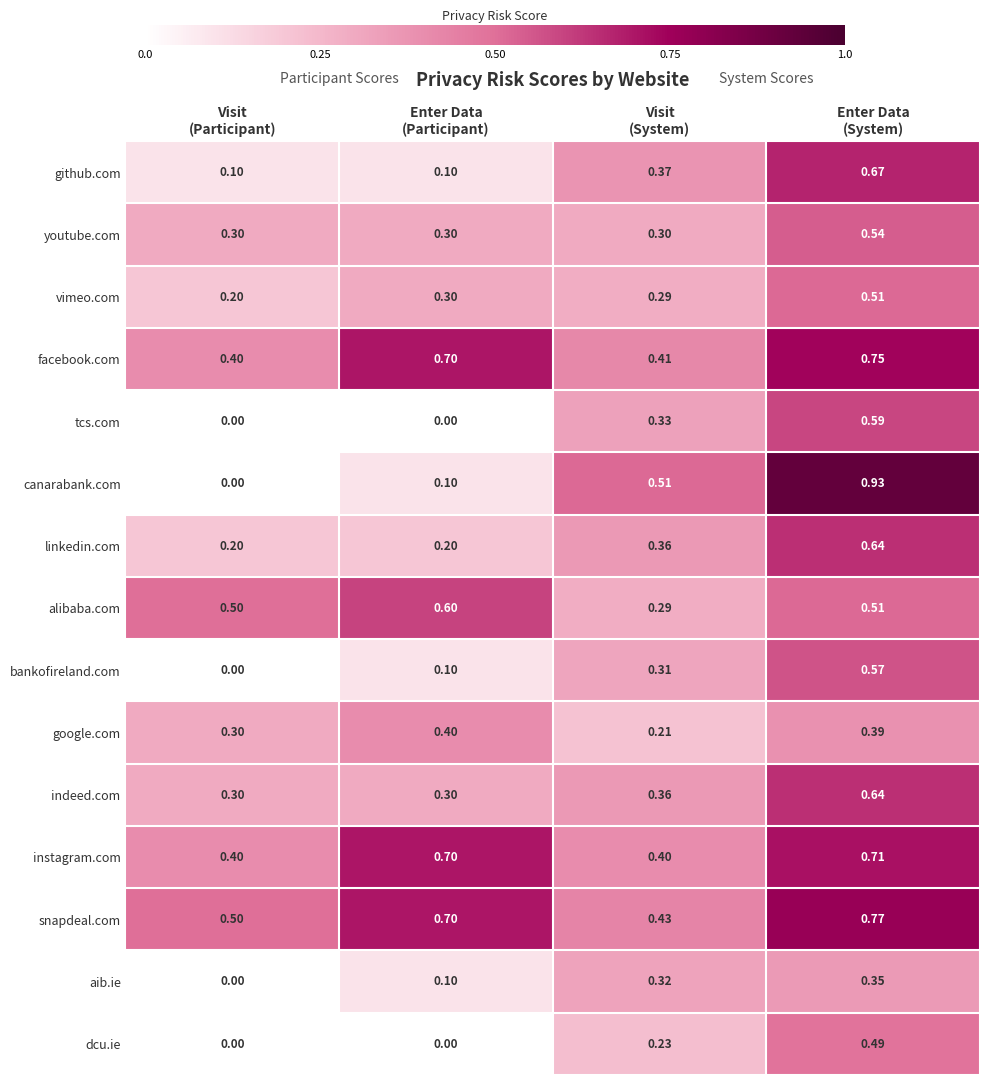

Between Enter Data
(Participant) and Visit
(System), which series saw the biggest shift?

canarabank.com